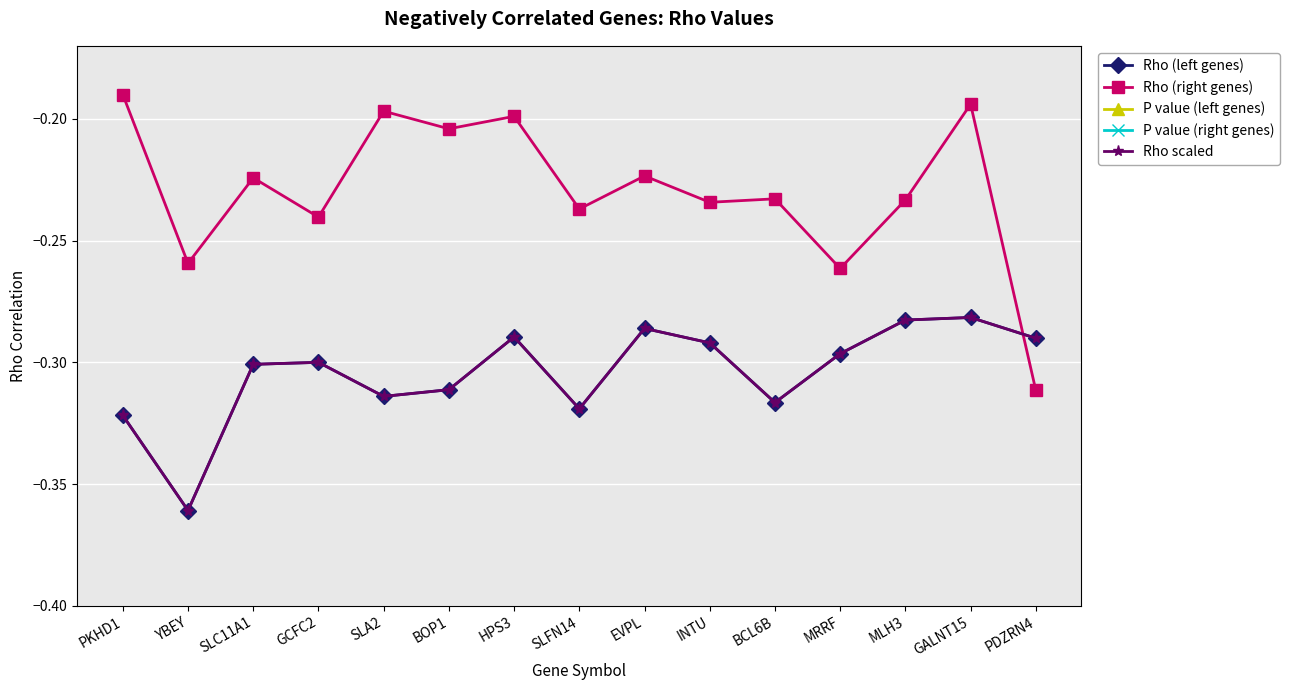

How many categories are shown in the chart?

15